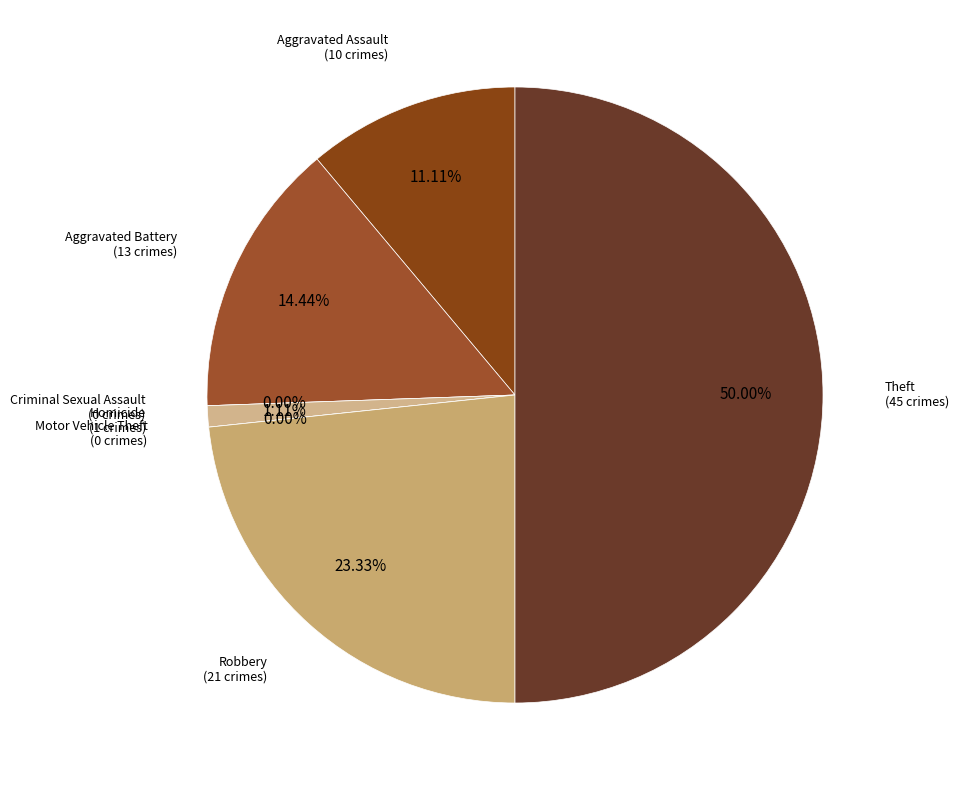

What is the total percentage of Robbery and Criminal Sexual Assault?

23.3%